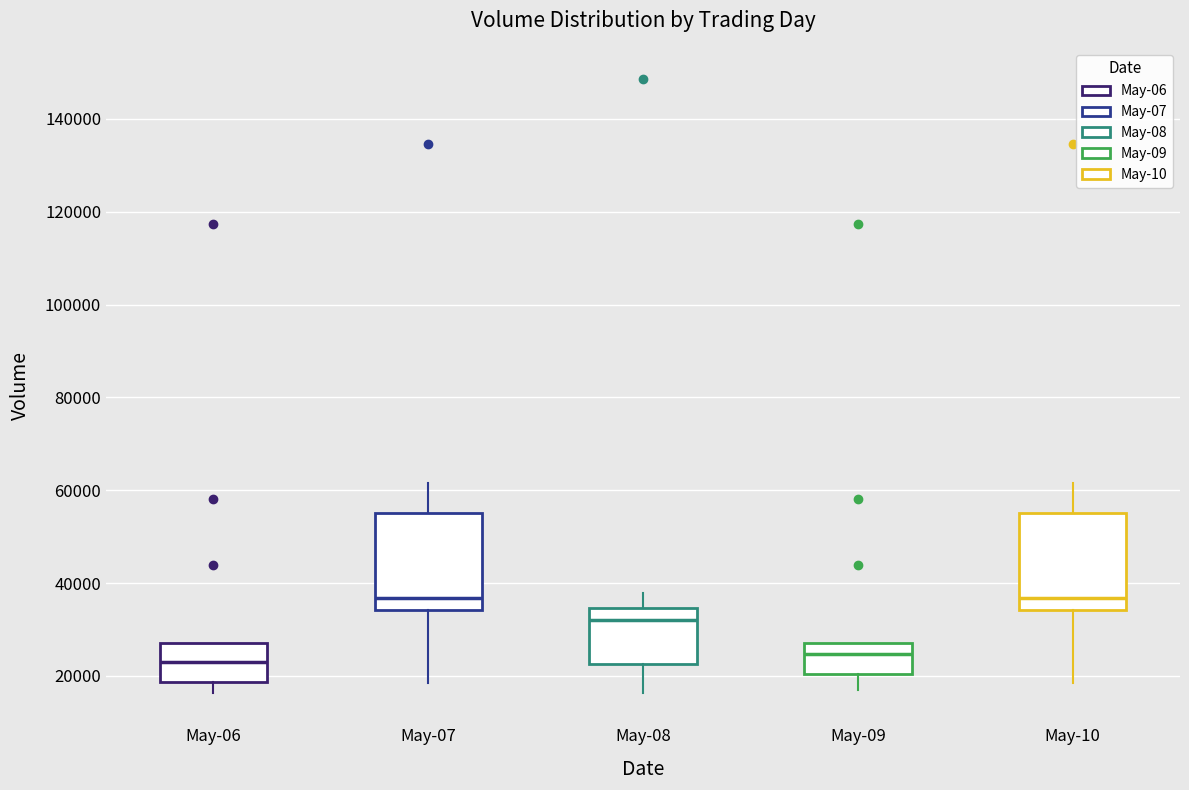

Reading left to right, read every box against the y-axis: the position of its median line, the range the box covers, and the ends of its whiskers. The values are not printed on the chart, so give them approximately, as read against the axis.

May-06: median 24000, box 18000 to 28000, whiskers 16000 to 28000
May-07: median 36000, box 34000 to 56000, whiskers 18000 to 62000
May-08: median 32000, box 22000 to 34000, whiskers 16000 to 38000
May-09: median 24000, box 20000 to 28000, whiskers 16000 to 28000
May-10: median 36000, box 34000 to 56000, whiskers 18000 to 62000